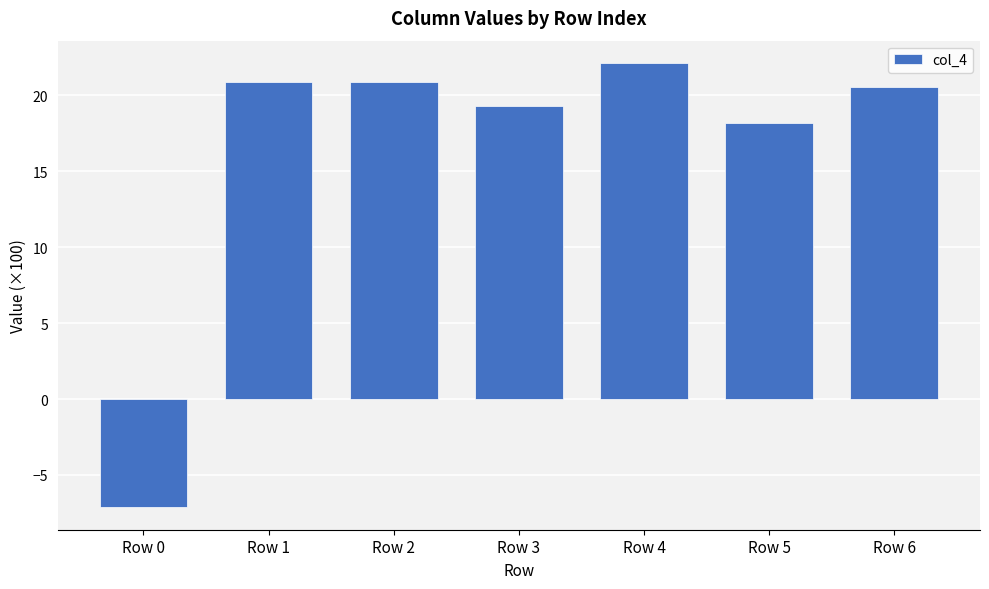

Are the bars horizontal?

No